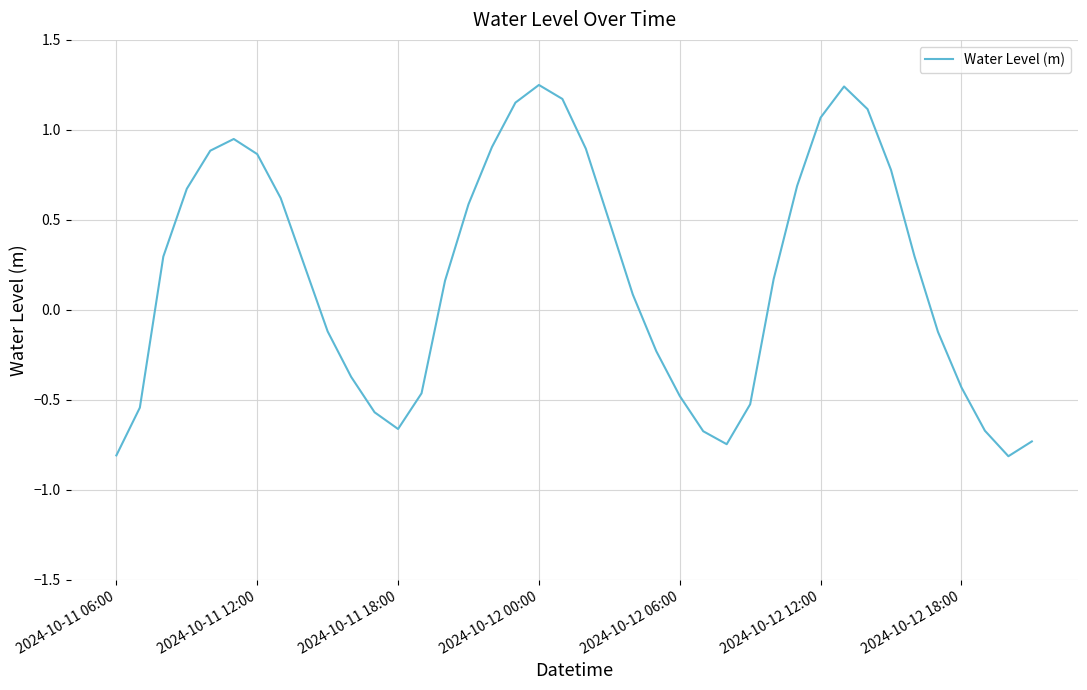

What is the difference between the maximum and minimum values?

2.1